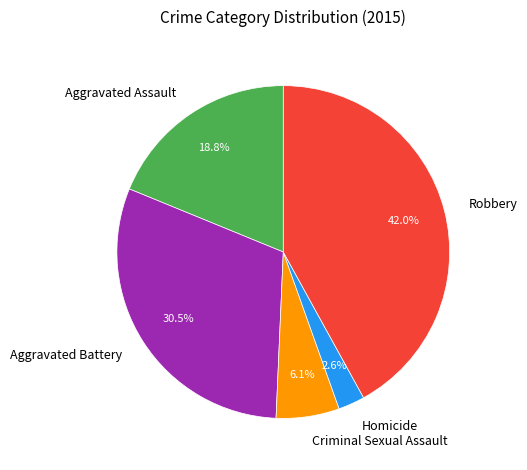

What is the total percentage of Homicide and Robbery?

44.6%